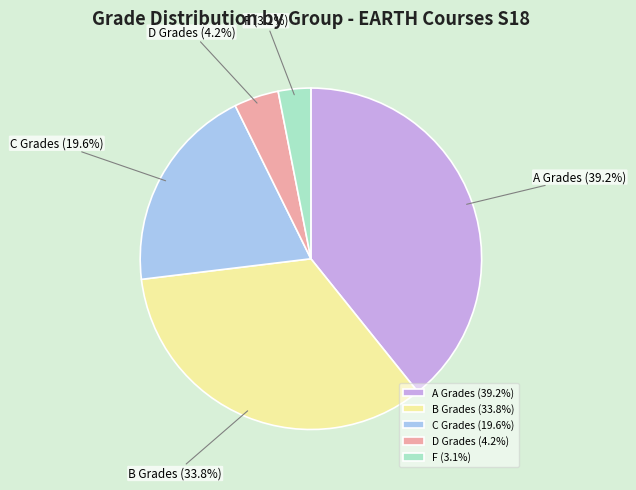

True or false: F accounts for 3% of the total.

True